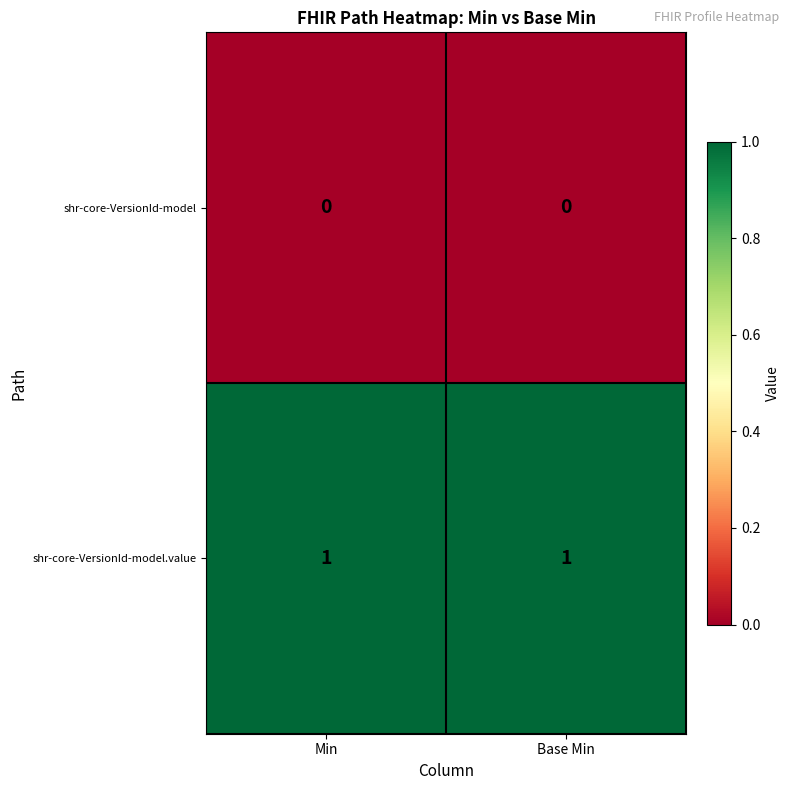

True or false: shr-core-VersionId-model has a value of 0 at Base Min.

True